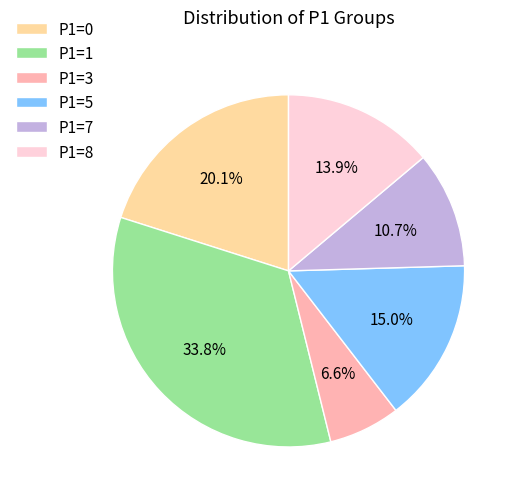

Rank the categories by value from highest to lowest.

P1=1, P1=0, P1=5, P1=8, P1=7, P1=3